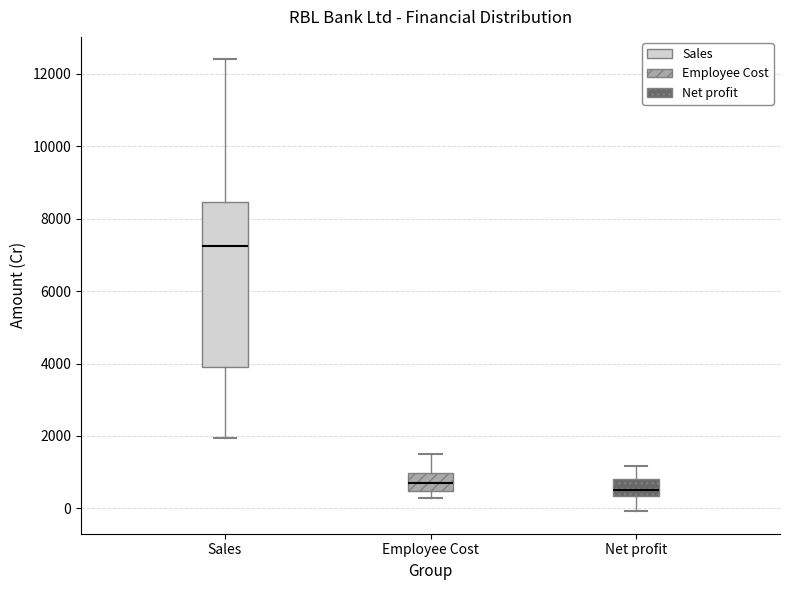

Reading left to right, read every box against the y-axis: the position of its median line, the range the box covers, and the ends of its whiskers. The values are not printed on the chart, so give them approximately, as read against the axis.

Sales: median 7200, box 4000 to 8400, whiskers 2000 to 12400
Employee Cost: median 800, box 400 to 1000, whiskers 400 (just below the box's lower edge) to 1400
Net profit: median 600, box 400 to 800, whiskers 0 to 1200